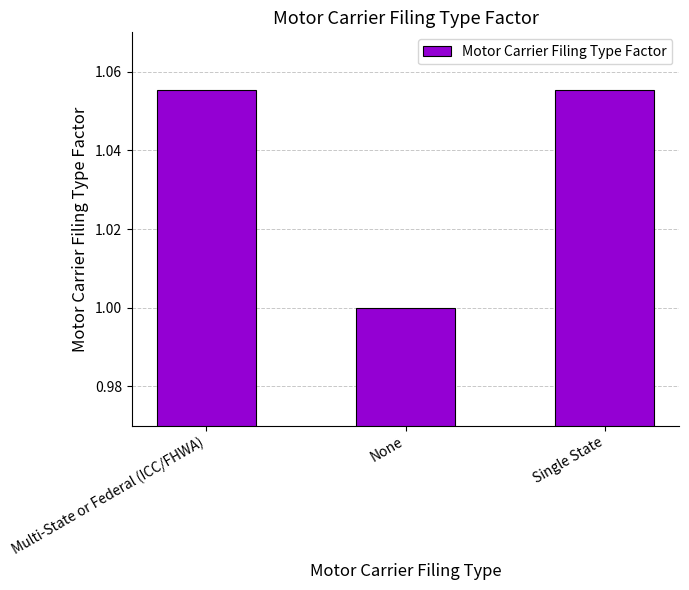

What is the smallest value displayed?

1.0